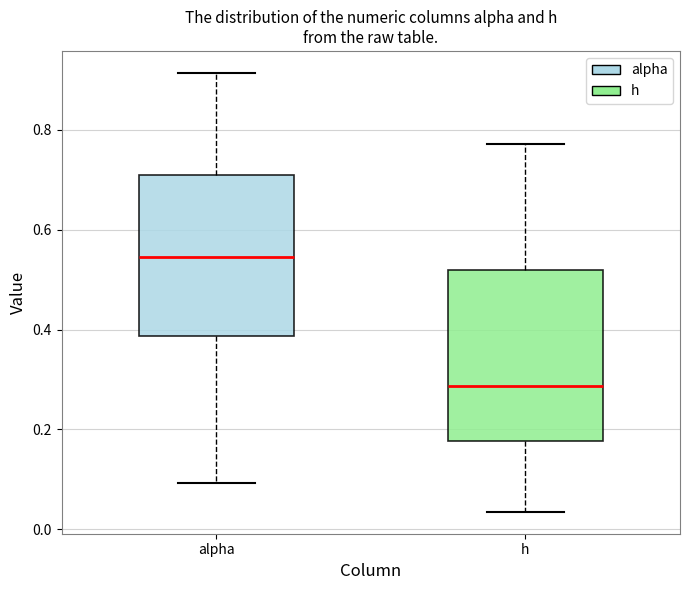

Where does the upper whisker of the box for h end on the y-axis? The values are not printed on the chart, so give them approximately, as read against the axis.

0.78